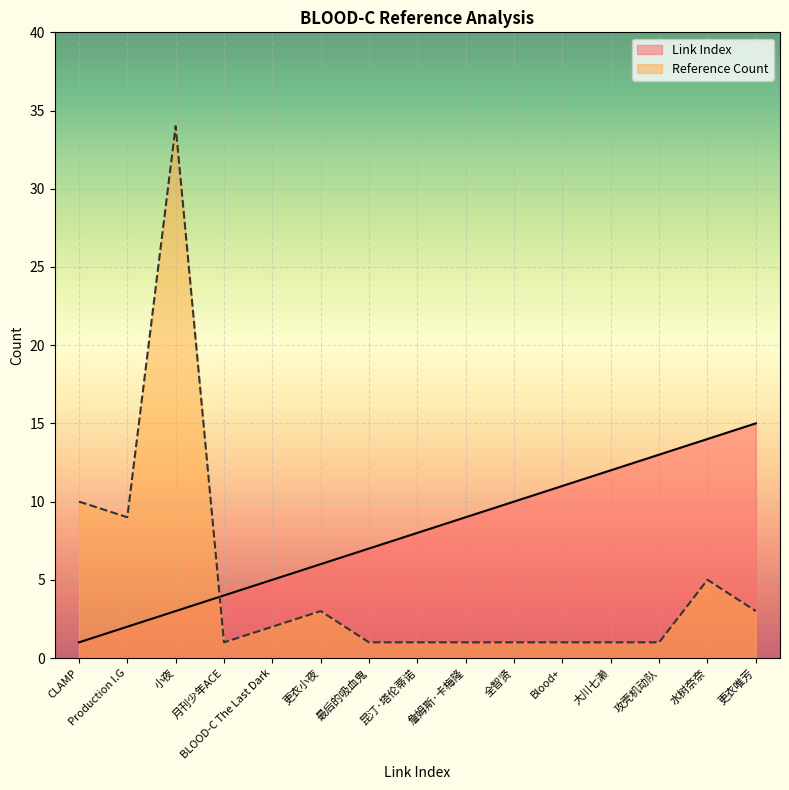

What is the spread (max minus min) of values at 全智贤?

9